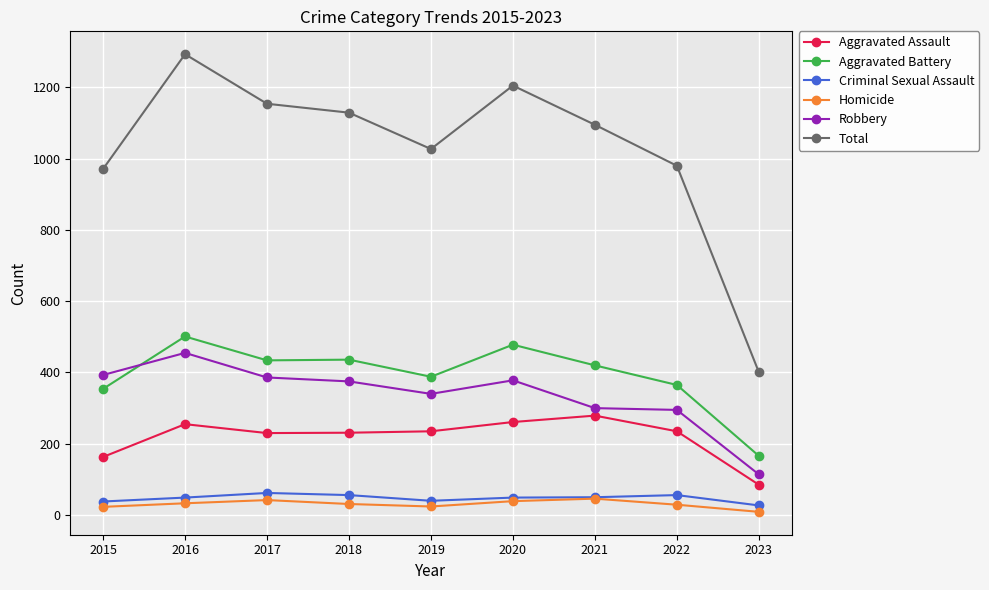

True or false: Criminal Sexual Assault has more than 1 points higher than both neighbors.

True